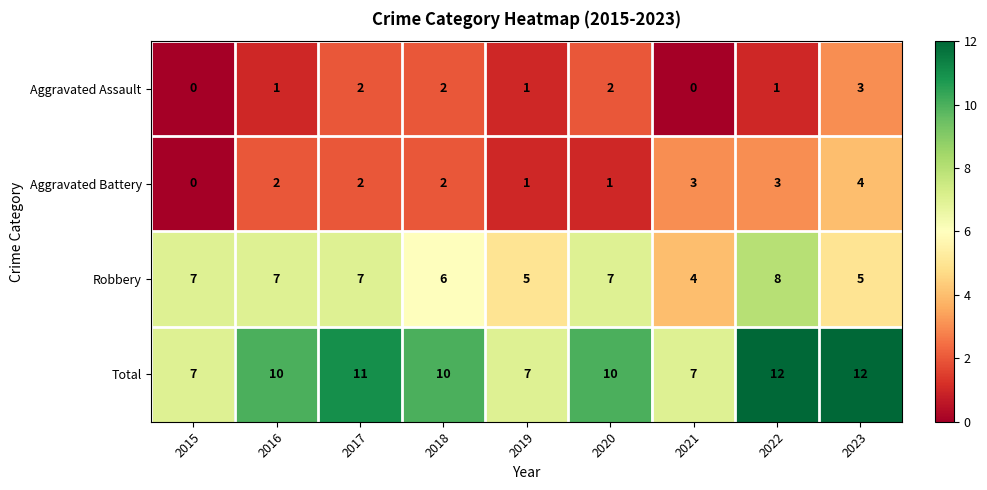

At 2021, list the series in order from largest to smallest.

Total, Robbery, Aggravated Battery, Aggravated Assault